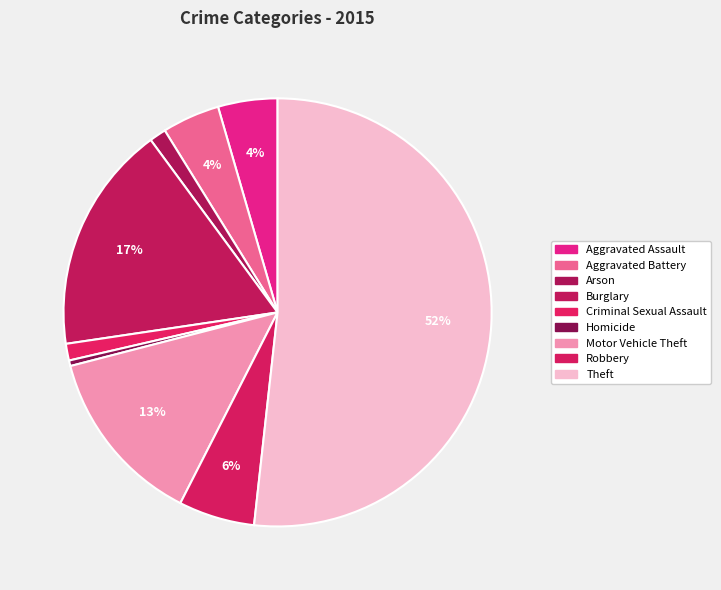

What percentage do Aggravated Battery and Theft together represent?

56.1%